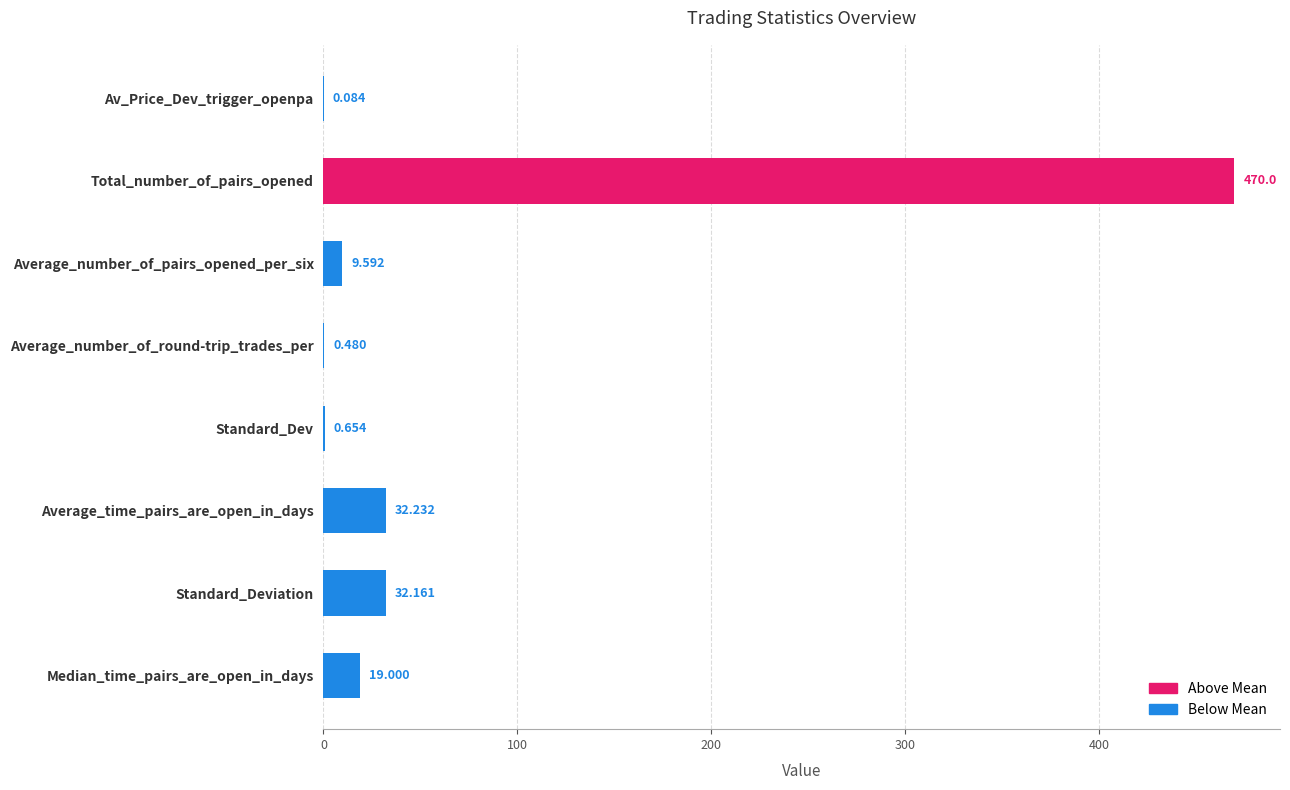

At which label is the value closest to 235?

Average_time_pairs_are_open_in_days